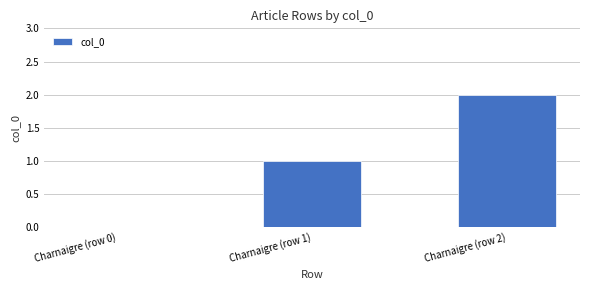

Reading right to left, extract all data points from this chart.

Charnaigre (row 2)=2	Charnaigre (row 1)=1	Charnaigre (row 0)=0